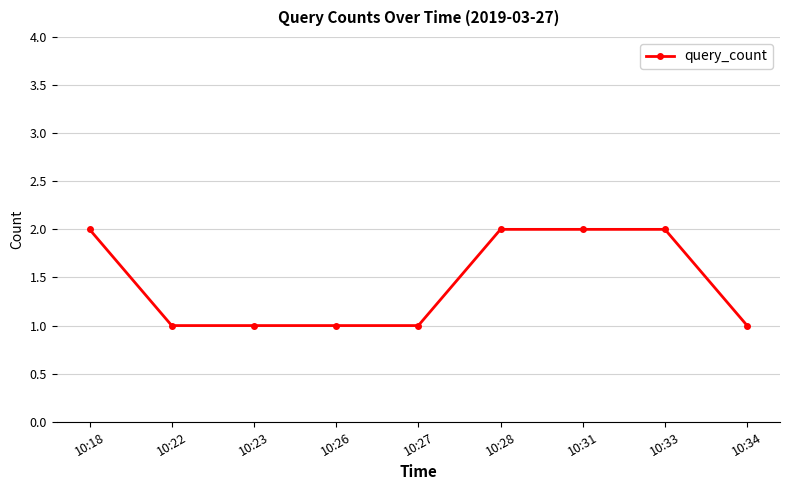

What is the minimum value shown in the chart?

1